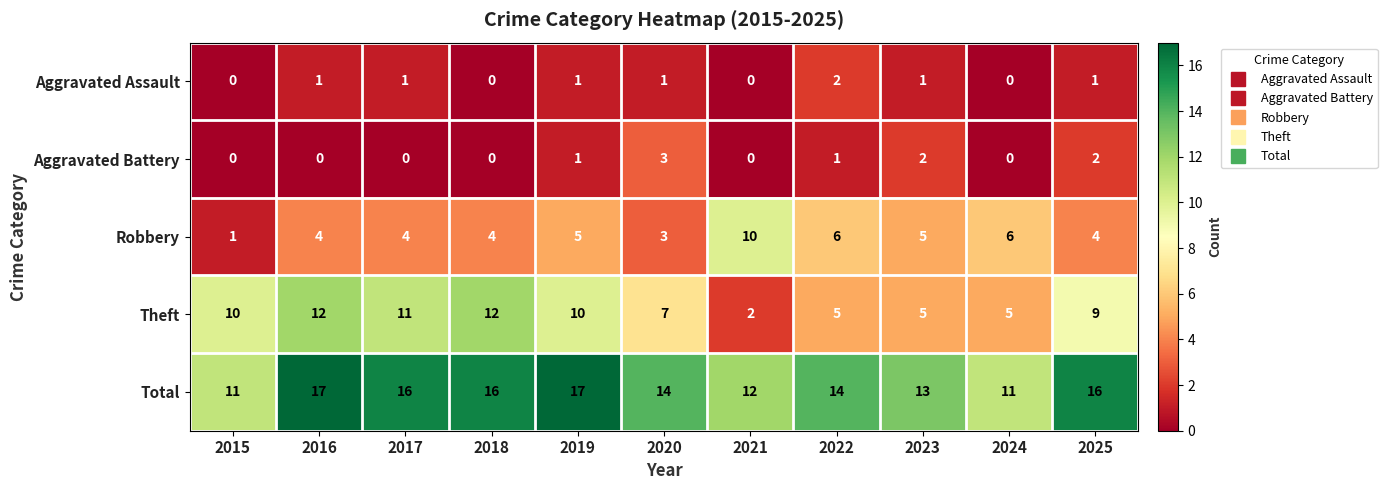

How many series are shown in this chart?

5